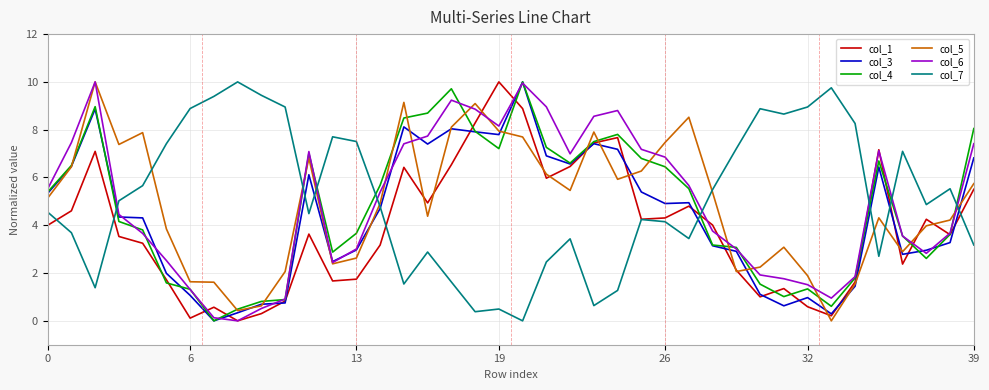

True or false: col_1 has more than 2 points higher than both neighbors.

True